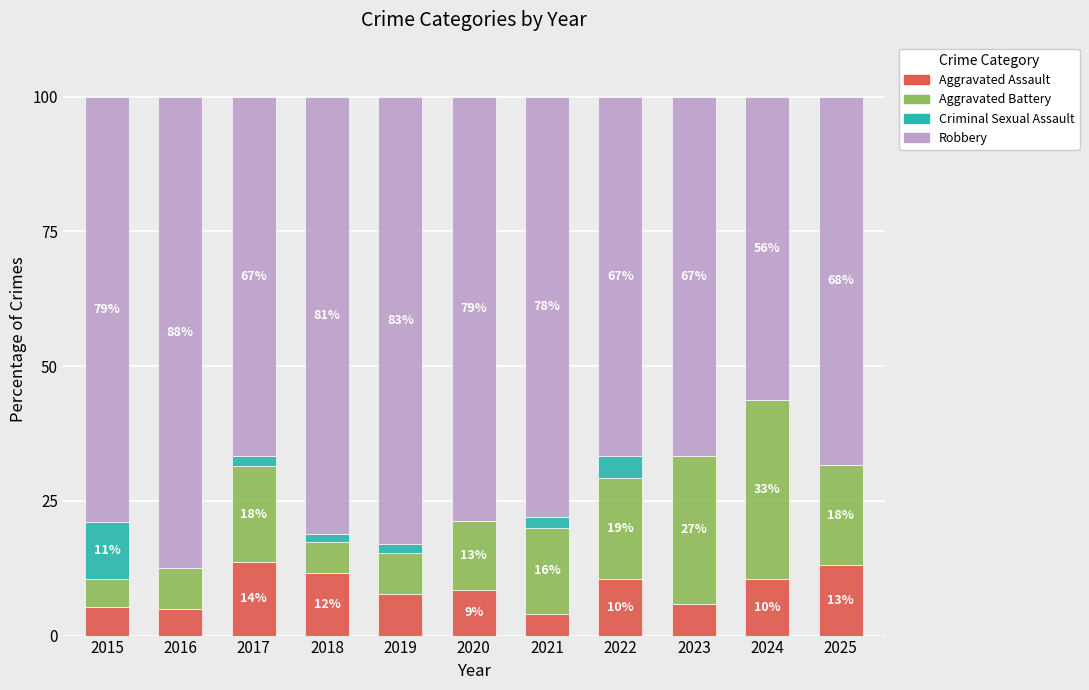

The value of Criminal Sexual Assault at 2016 is 3.5. True or false?

False